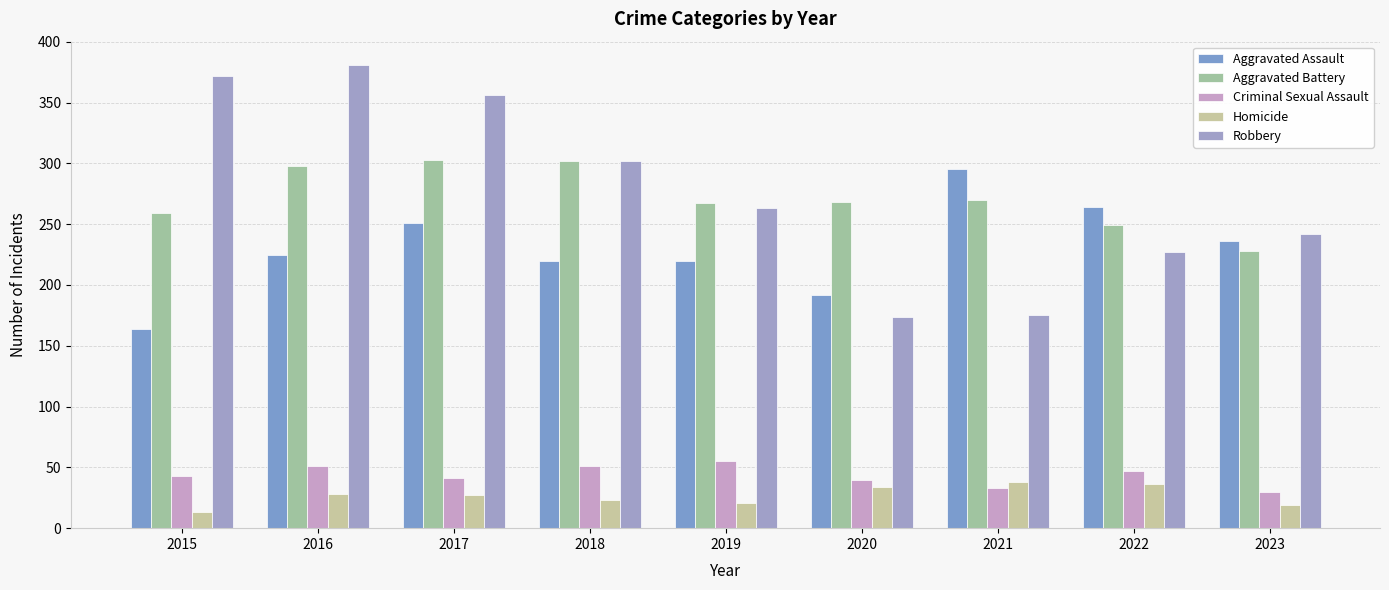

Reading right to left, extract all data points from this chart.

Aggravated Assault: 2023=236	2022=264	2021=295	2020=192	2019=220	2018=220	2017=251	2016=225	2015=164
Aggravated Battery: 2023=228	2022=249	2021=270	2020=268	2019=267	2018=302	2017=303	2016=298	2015=259
Criminal Sexual Assault: 2023=30	2022=47	2021=33	2020=40	2019=55	2018=51	2017=41	2016=51	2015=43
Homicide: 2023=19	2022=36	2021=38	2020=34	2019=21	2018=23	2017=27	2016=28	2015=13
Robbery: 2023=242	2022=227	2021=175	2020=174	2019=263	2018=302	2017=356	2016=381	2015=372